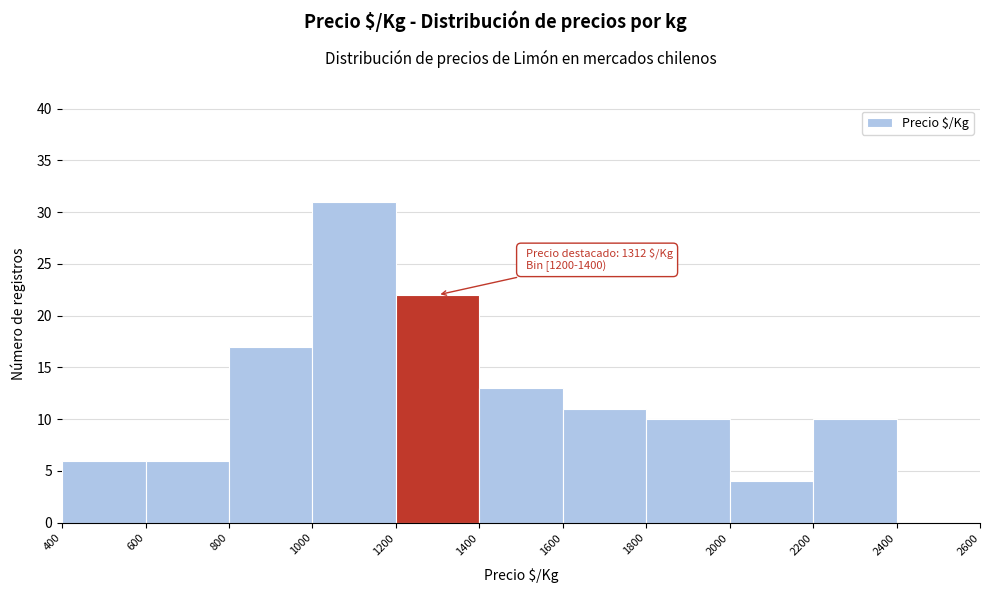

Which range on the x-axis has the tallest bar?

1000 to 1200